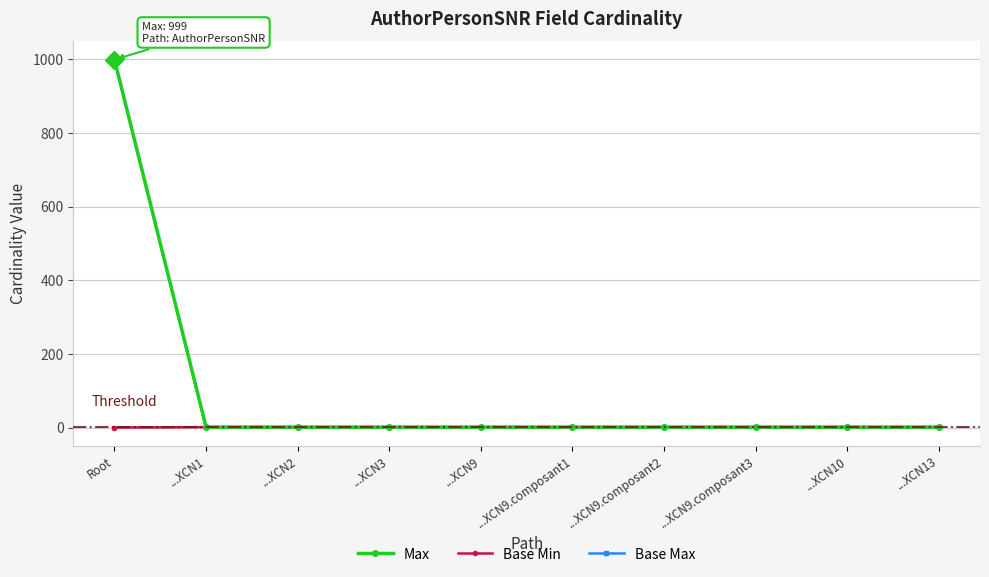

Is the value of Max at ...XCN9.composant1 greater than the value of Base Min at ...XCN9?

No